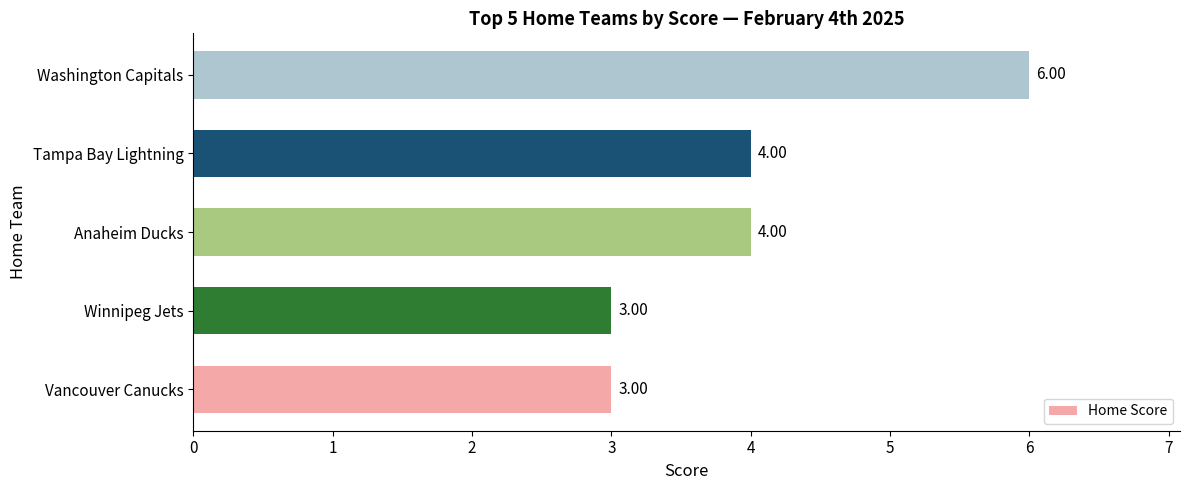

Which label corresponds to the largest value in the chart?

Washington Capitals